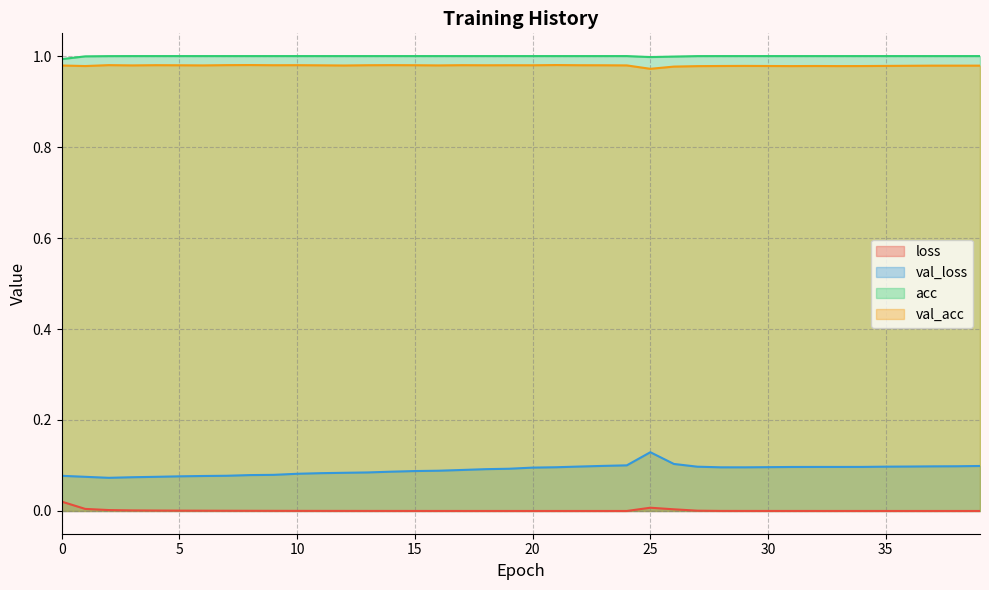

Between 4 and 37, which series saw the biggest shift?

val_loss